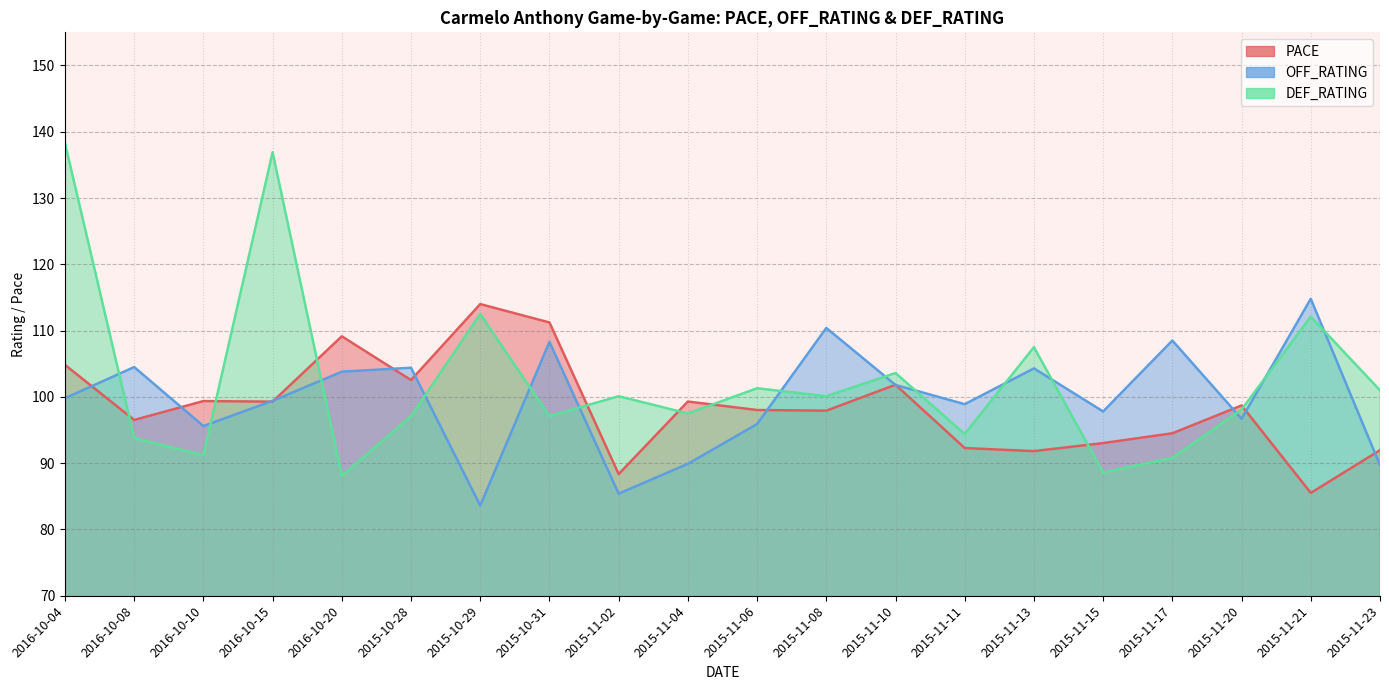

How many values in the PACE series are below 98?

9